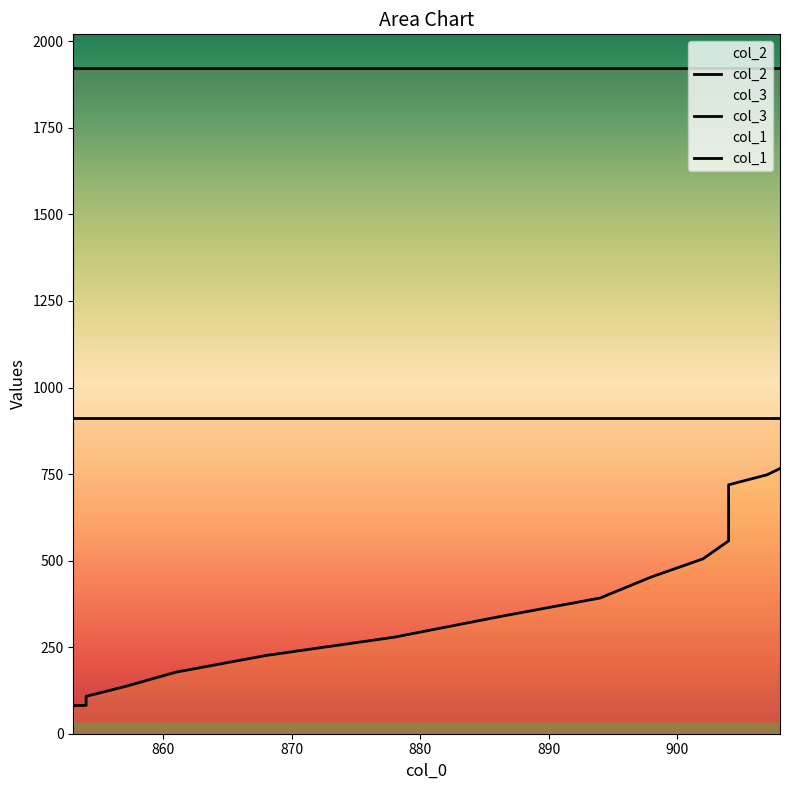

How many categories are shown in the chart?

22